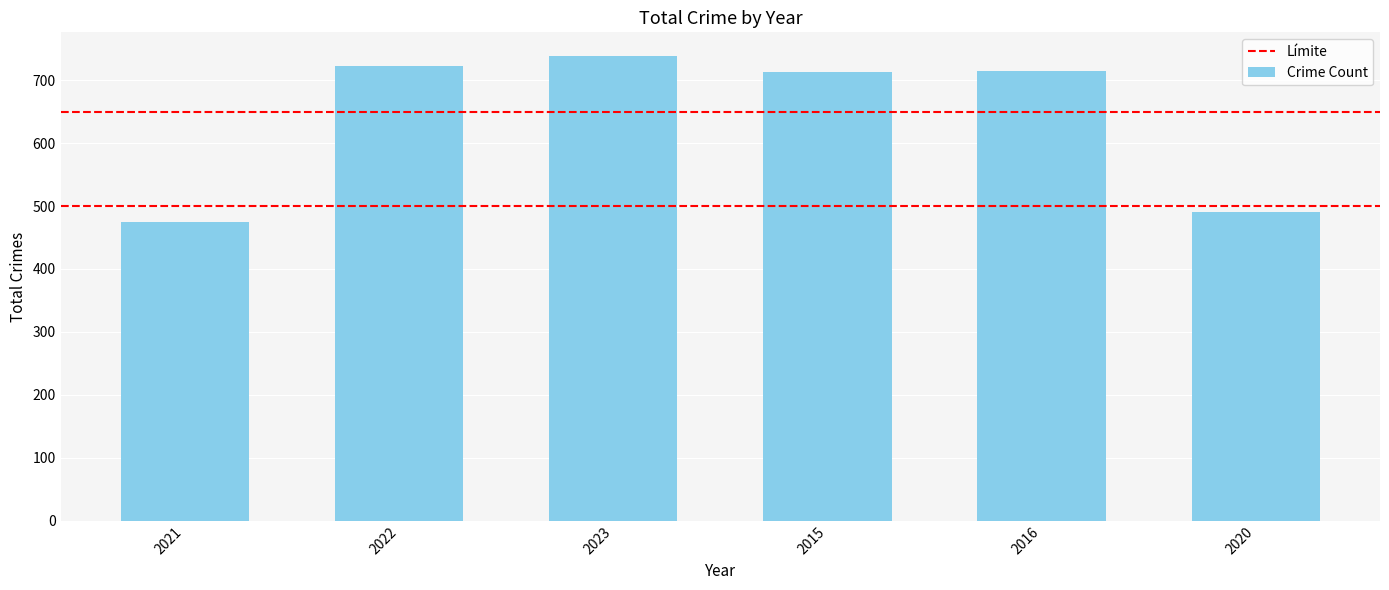

How many data points are less than 714?

3